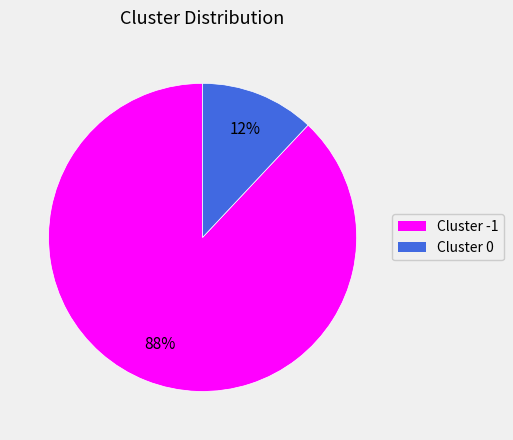

To the nearest percent, what is the difference between the largest and smallest slice percentages?

76%